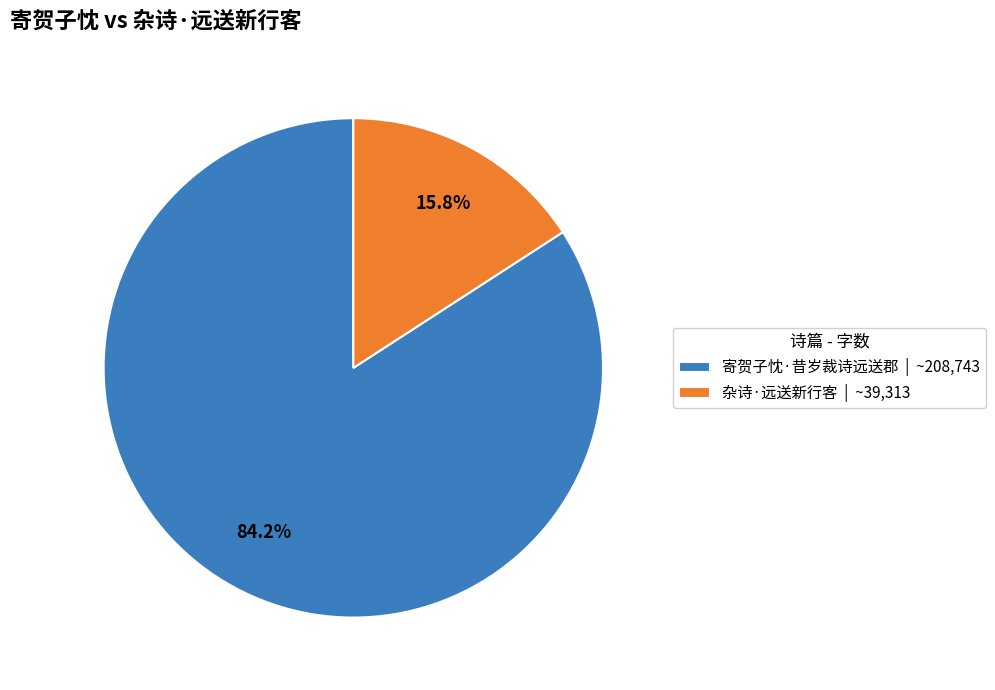

Which slice is the smallest?

杂诗·远送新行客